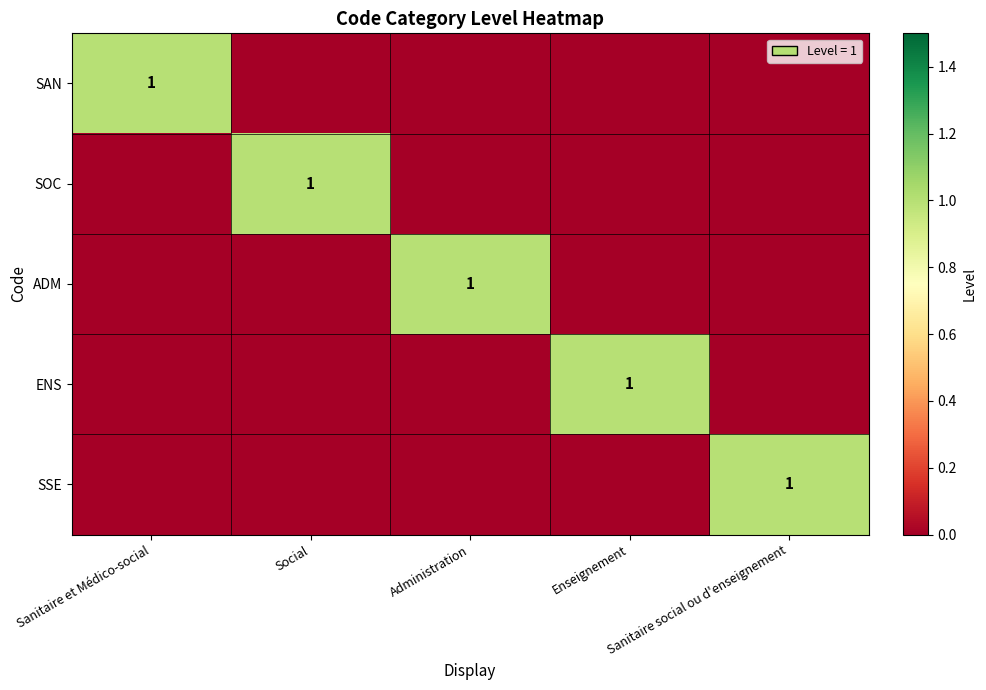

The SOC series shows 1 at Social. True or false?

True